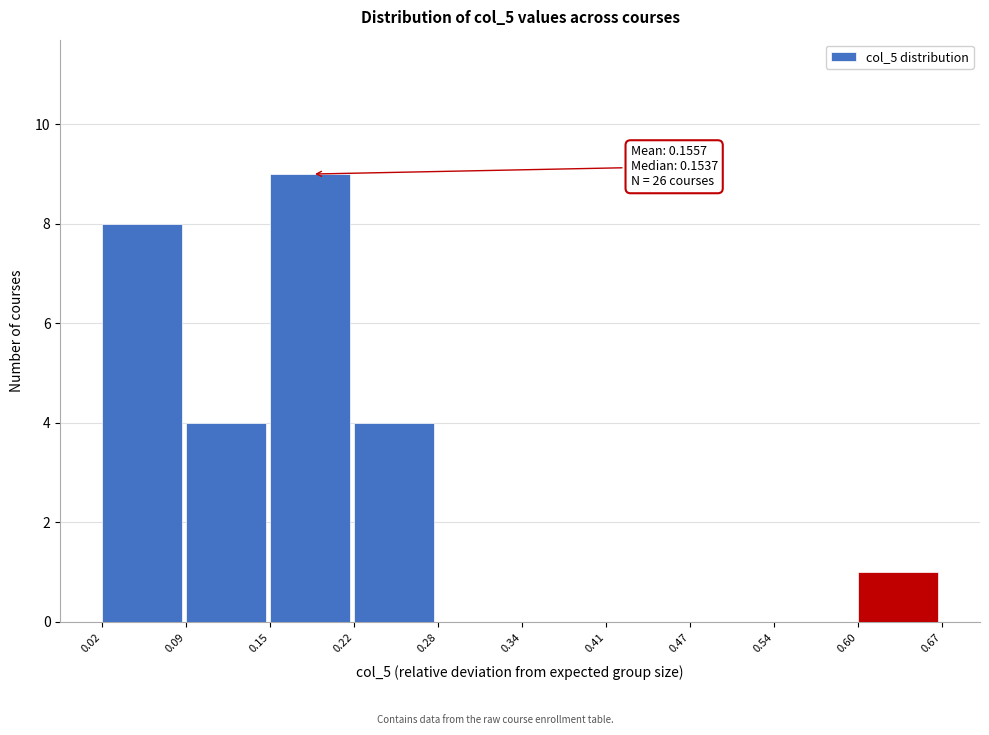

Over which range of the x-axis is the bar tallest?

0.15 to 0.22